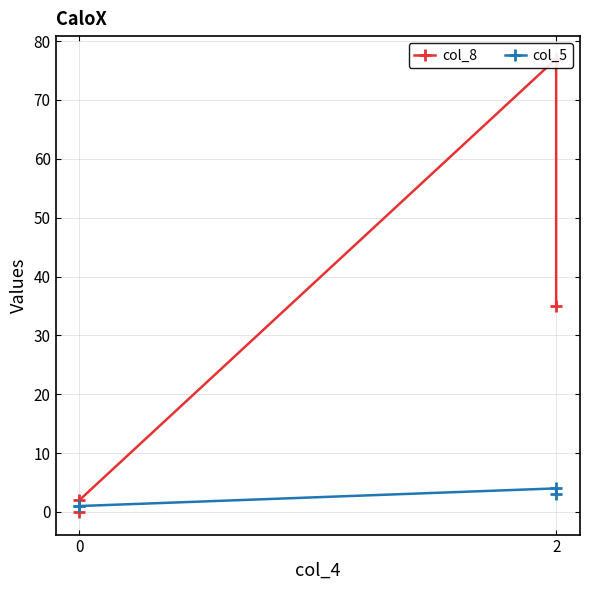

What is the difference between the highest and lowest values at 2?

73